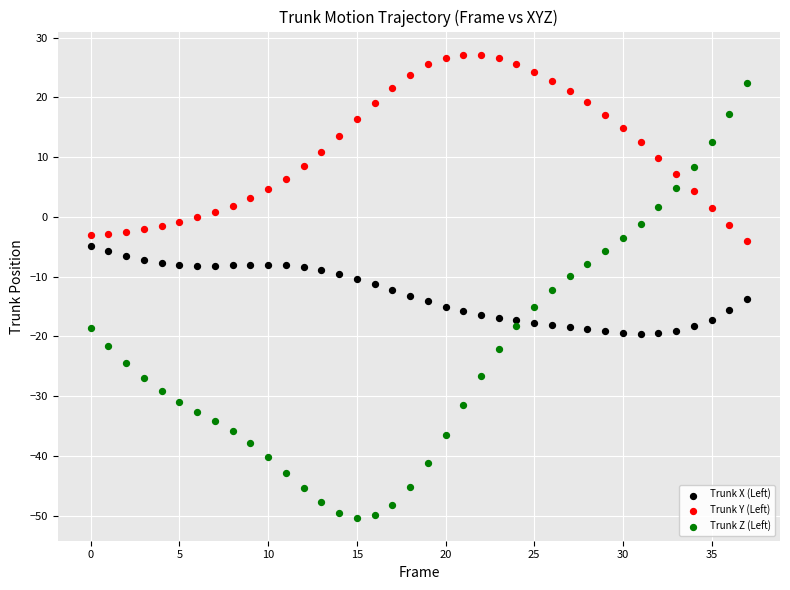

What are all the series names shown in the legend?

Trunk X (Left), Trunk Y (Left), Trunk Z (Left)